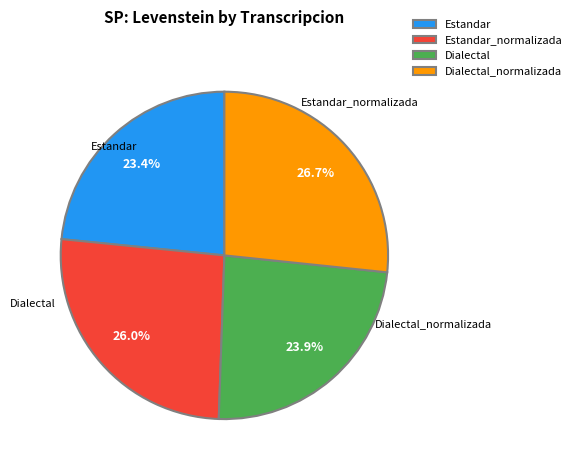

True or false: Dialectal_normalizada accounts for 27% of the total.

True